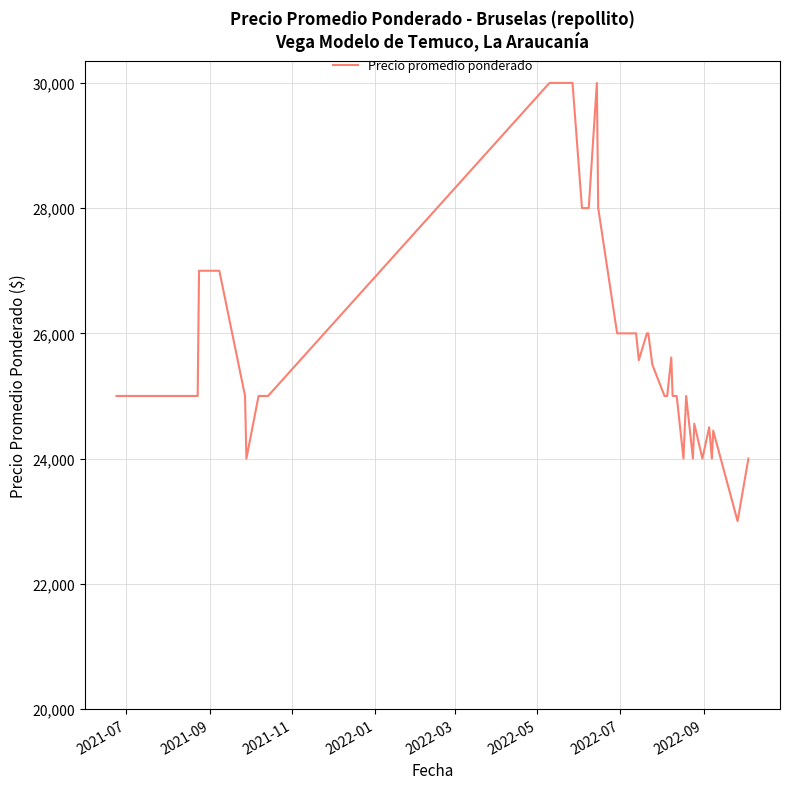

How many distinct data groups are displayed?

1